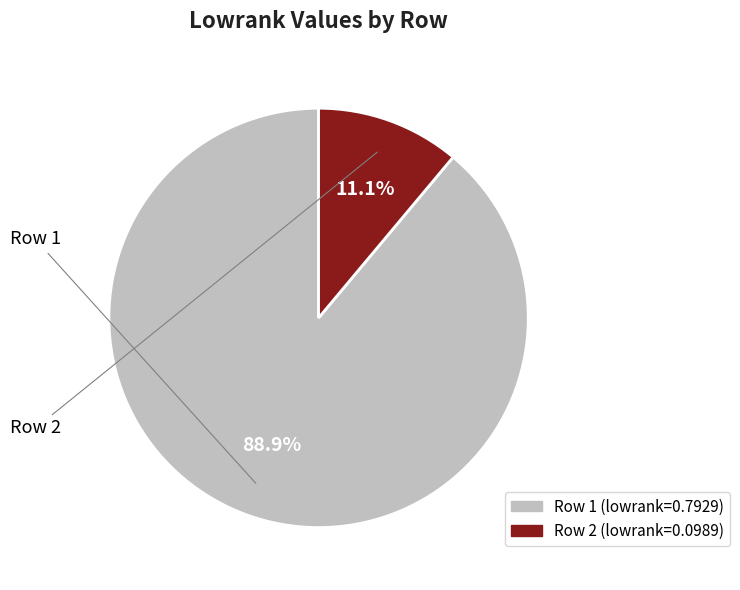

Is there any slice that represents more than half of the pie?

Yes